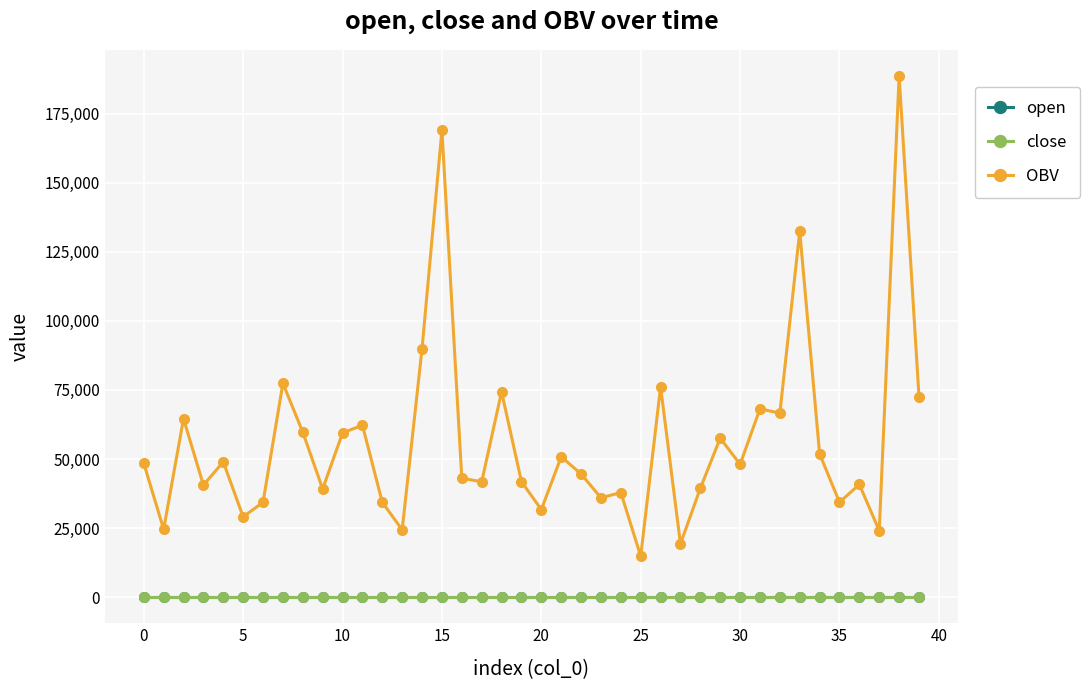

True or false: open and OBV cross at least once.

False